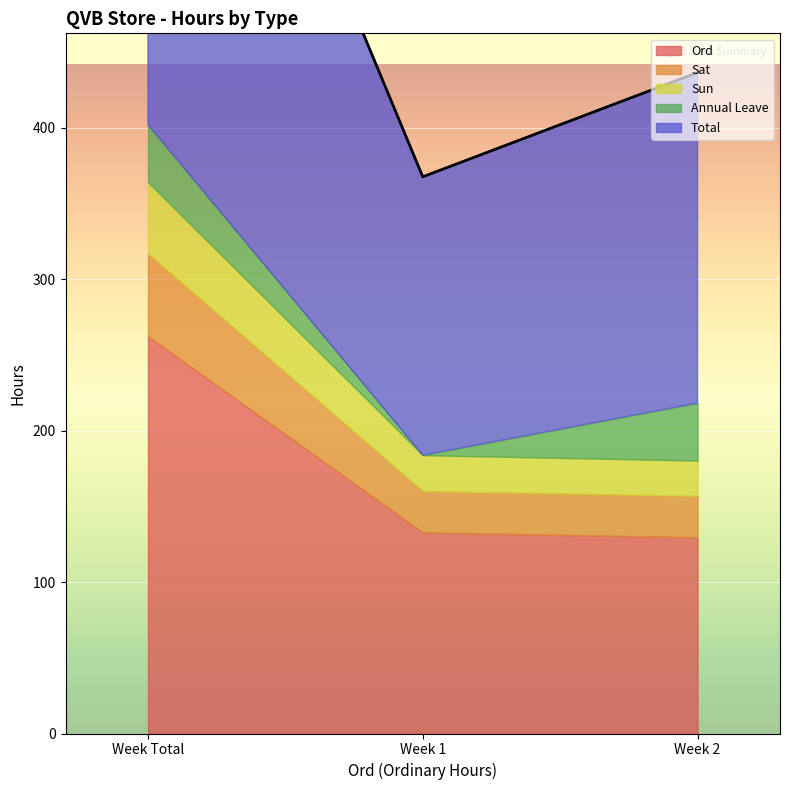

At how many categories does at least one series exceed 188?

2